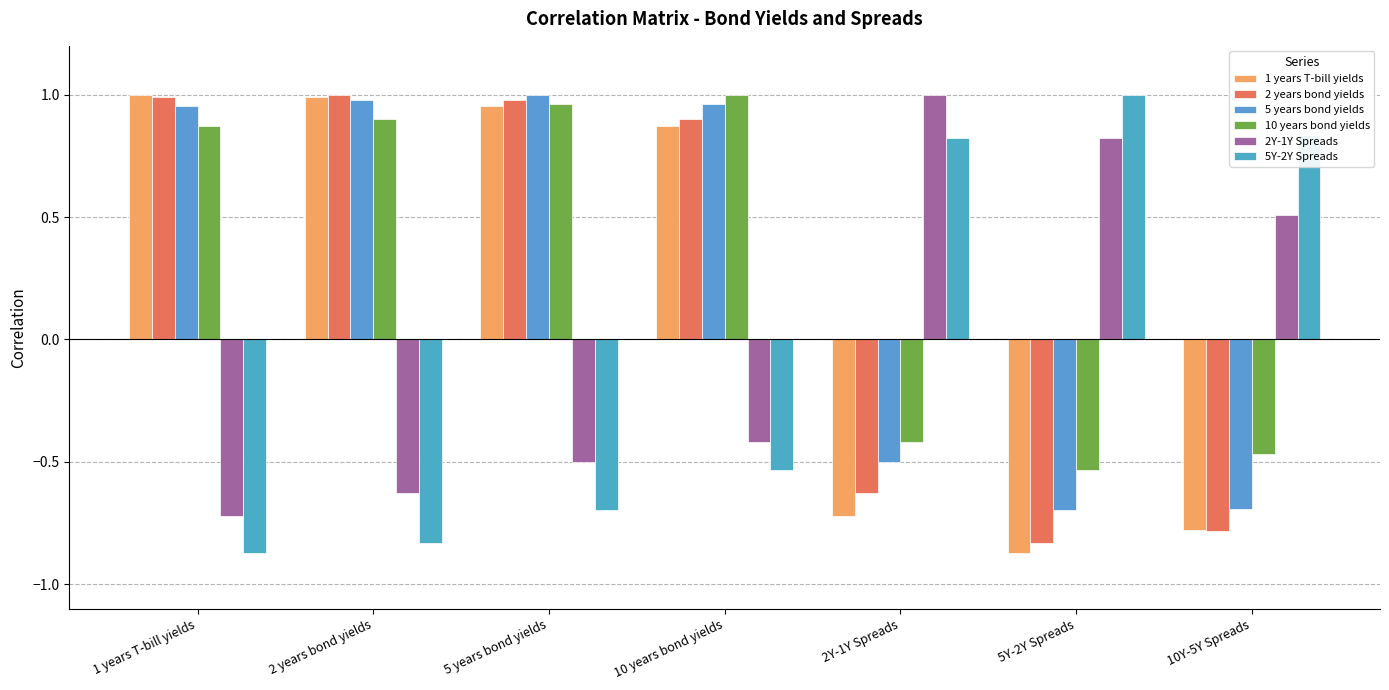

What is the sum of the 5 years bond yields values at 10Y-5Y Spreads and 2 years bond yields?

0.3